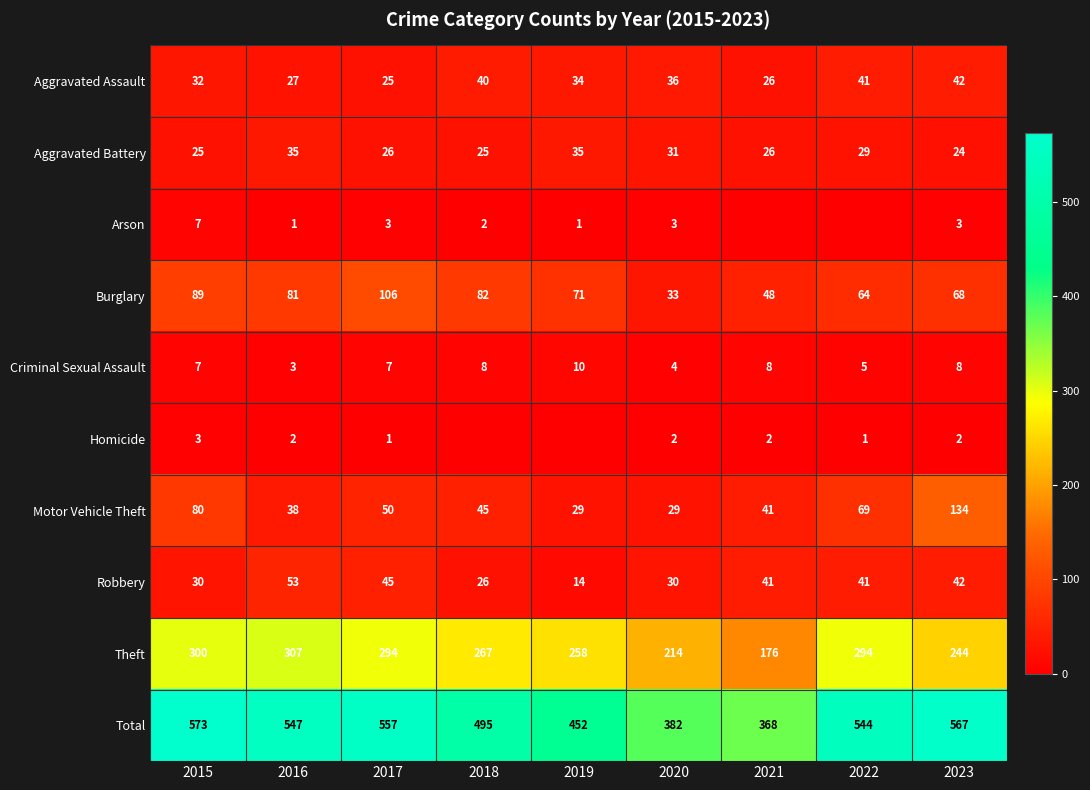

At which label does Aggravated Assault first exceed 34?

2018